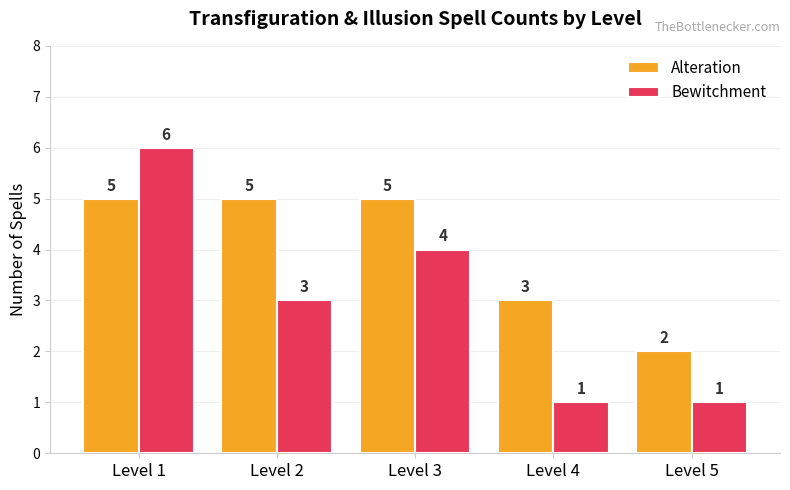

How many bars are there in total?

10